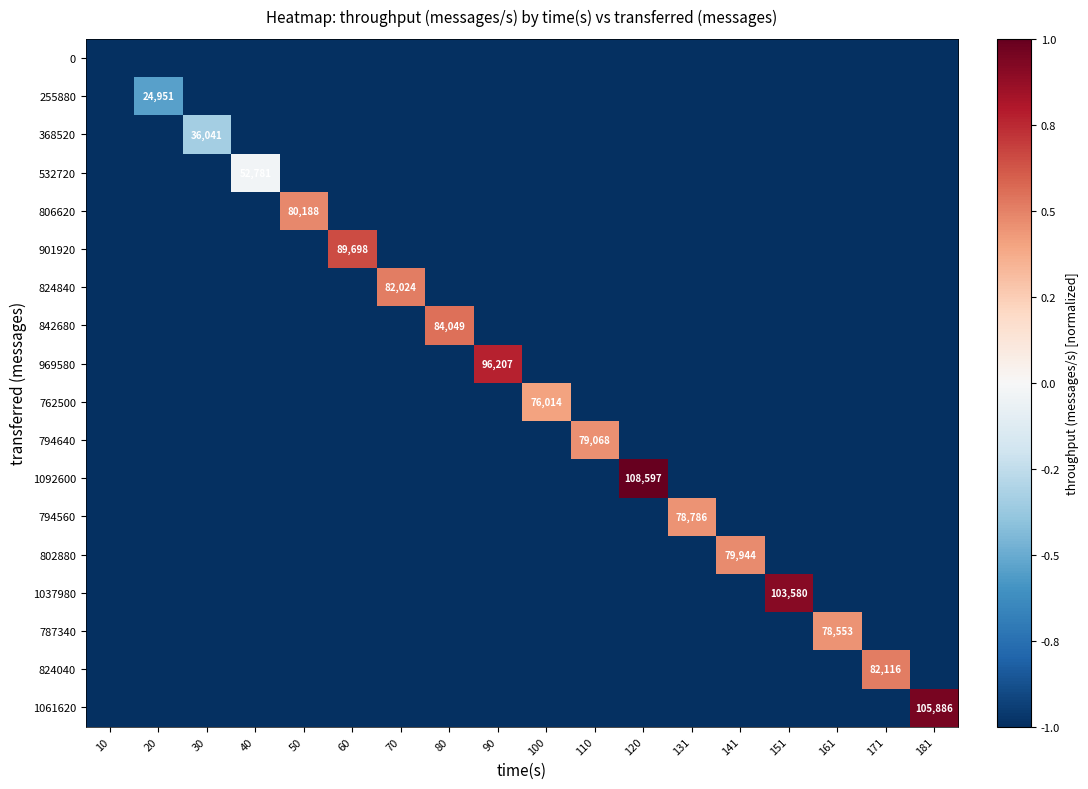

True or false: 802880 has a value of -0.4 at 20.

False